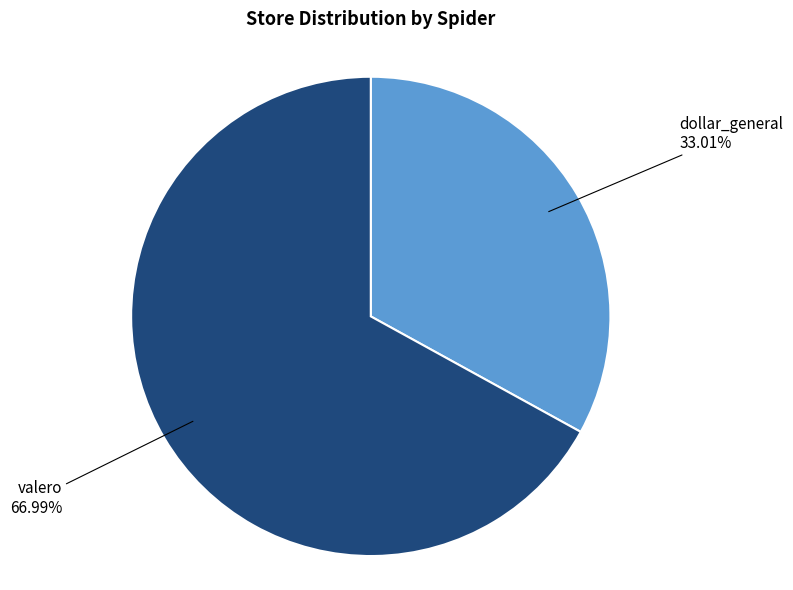

Is it true that valero is 82% of the pie?

False